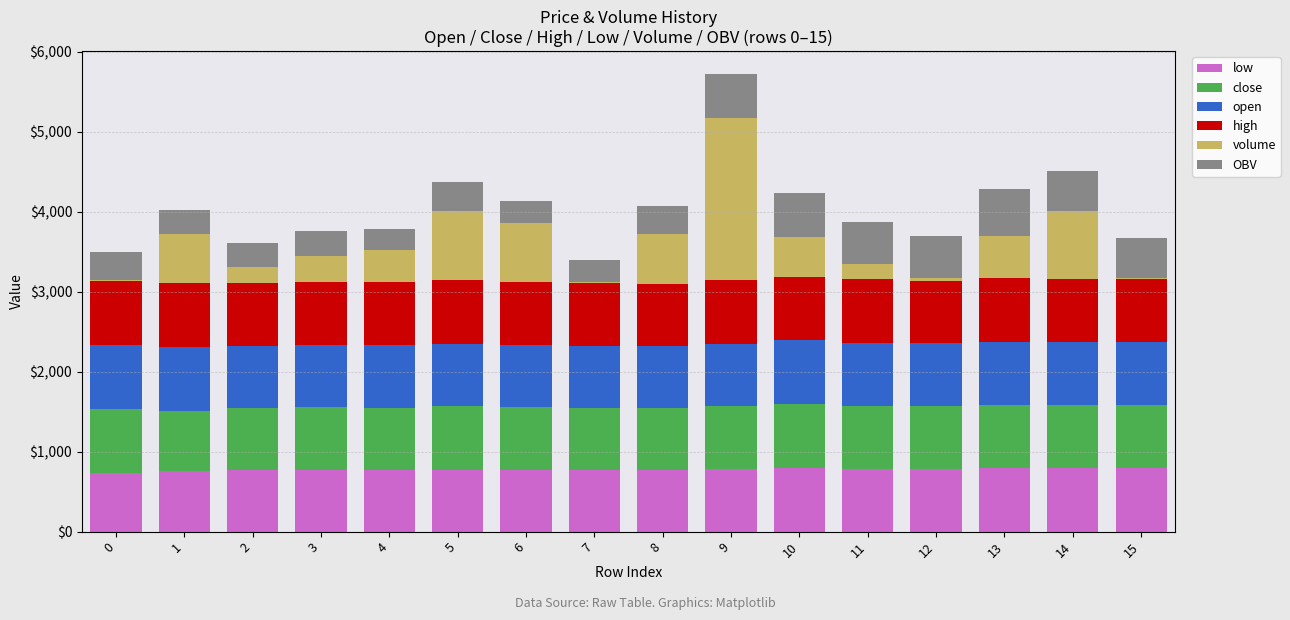

What is the total value across all series at 14?

4513.1